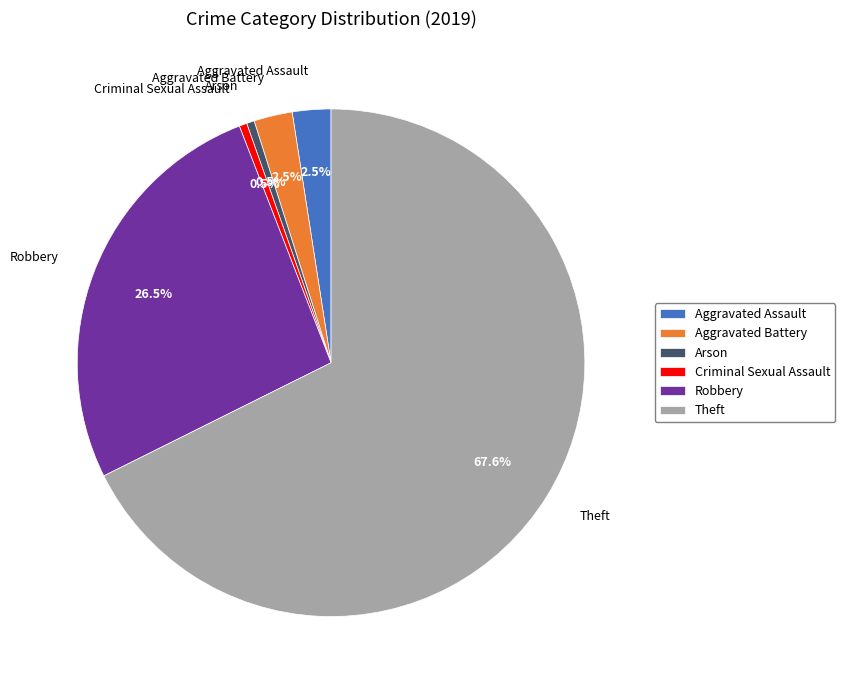

Which slice is the largest?

Theft